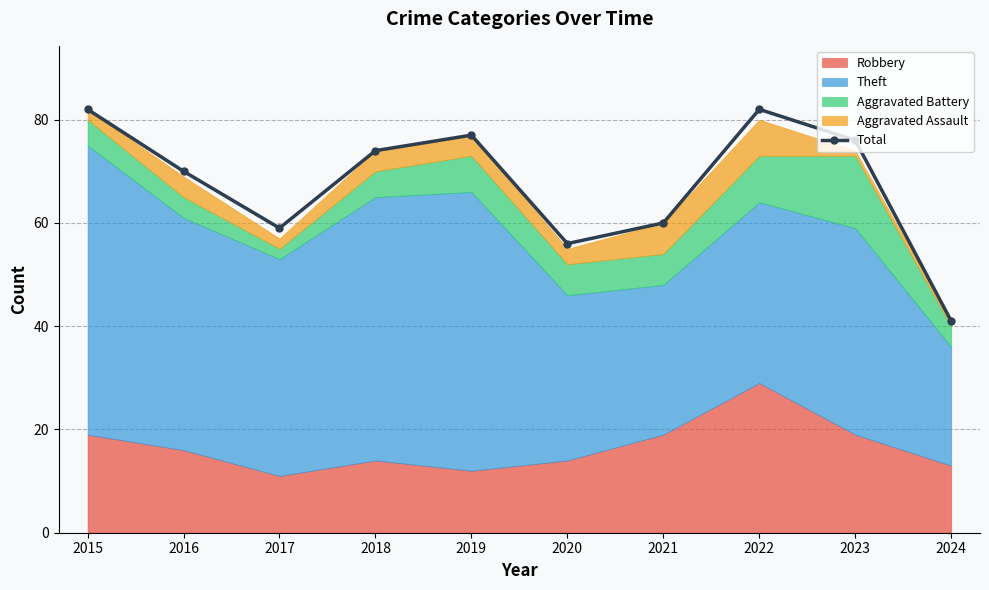

At which label is the value closest to 61?

2021